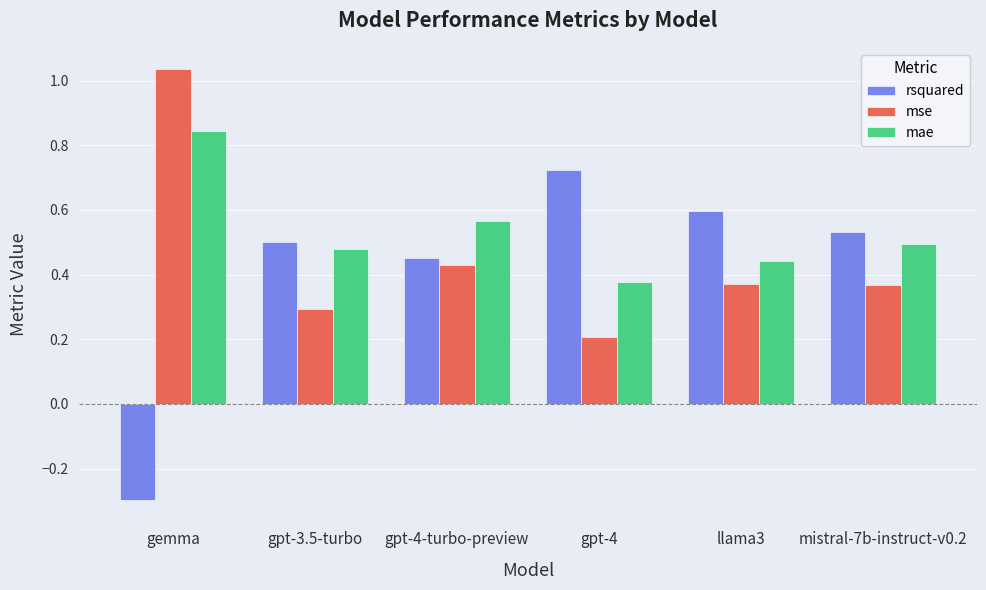

Which category has the highest value across all series?

gemma